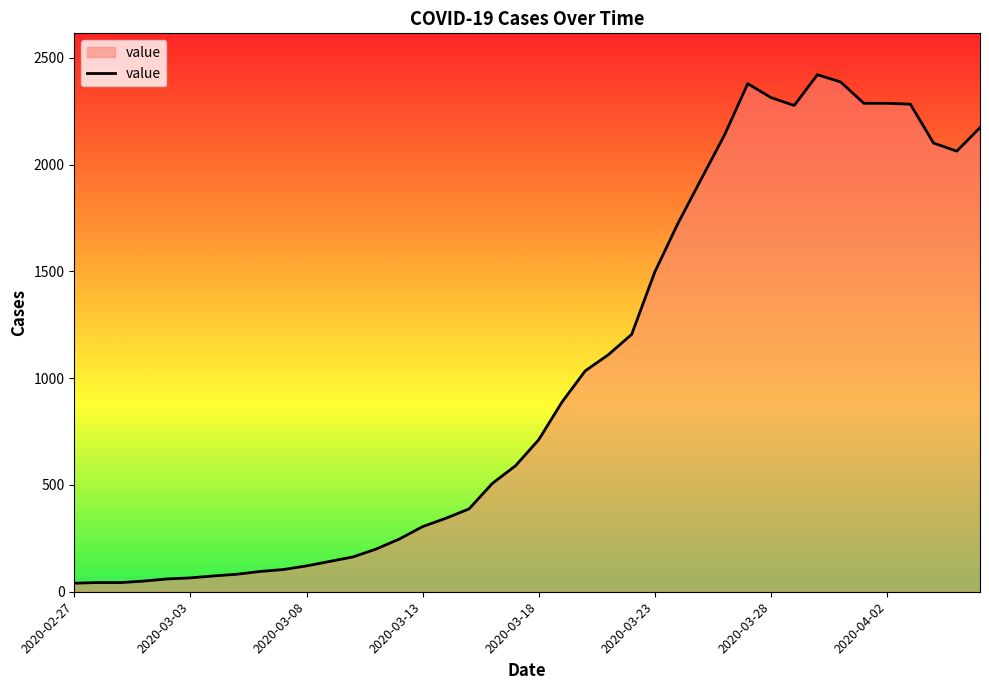

What is the greatest value displayed?

2421